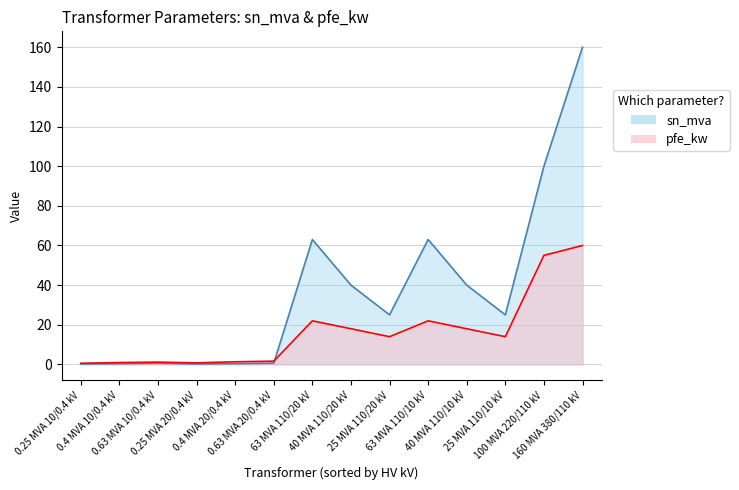

List the series in order of their peak value, lowest first.

pfe_kw, sn_mva